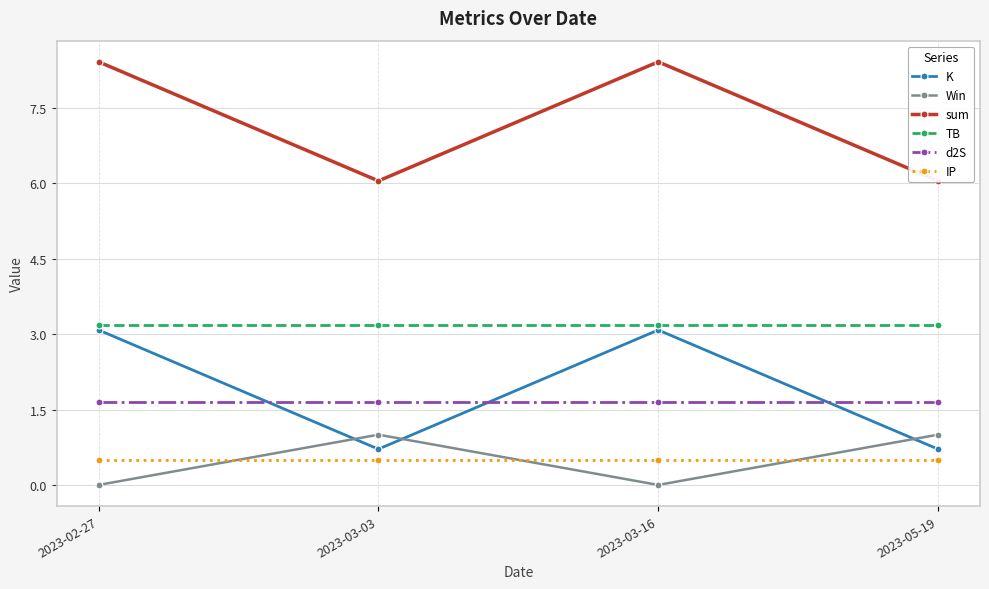

Is it true that Win equals 0.0 at 2023-03-16?

True